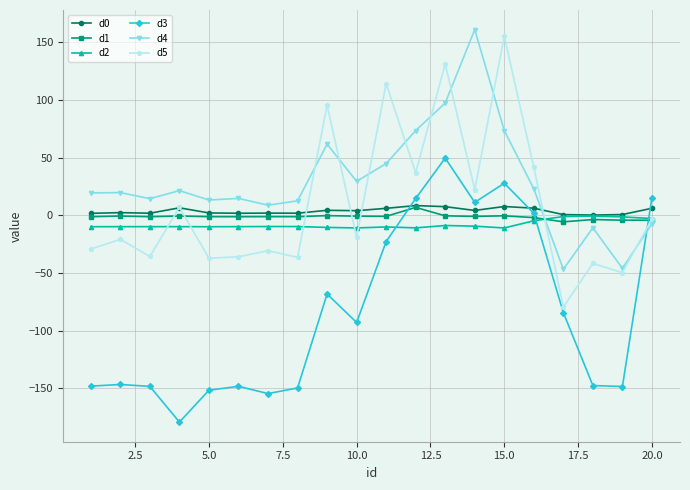

Is this an area chart (filled region under the line)?

No